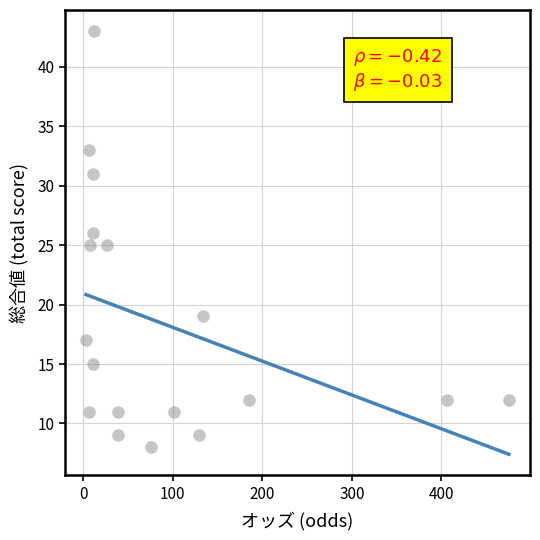

What is the range of Y values (max minus min)?

35